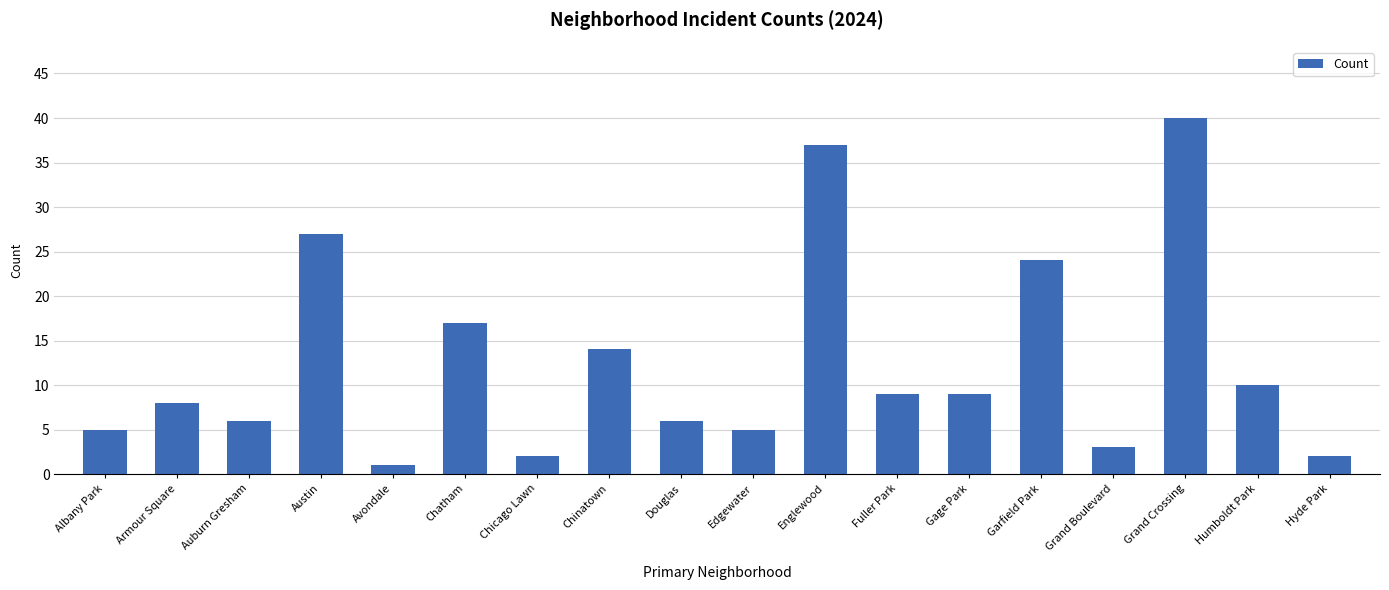

How many categories are shown in the chart?

18